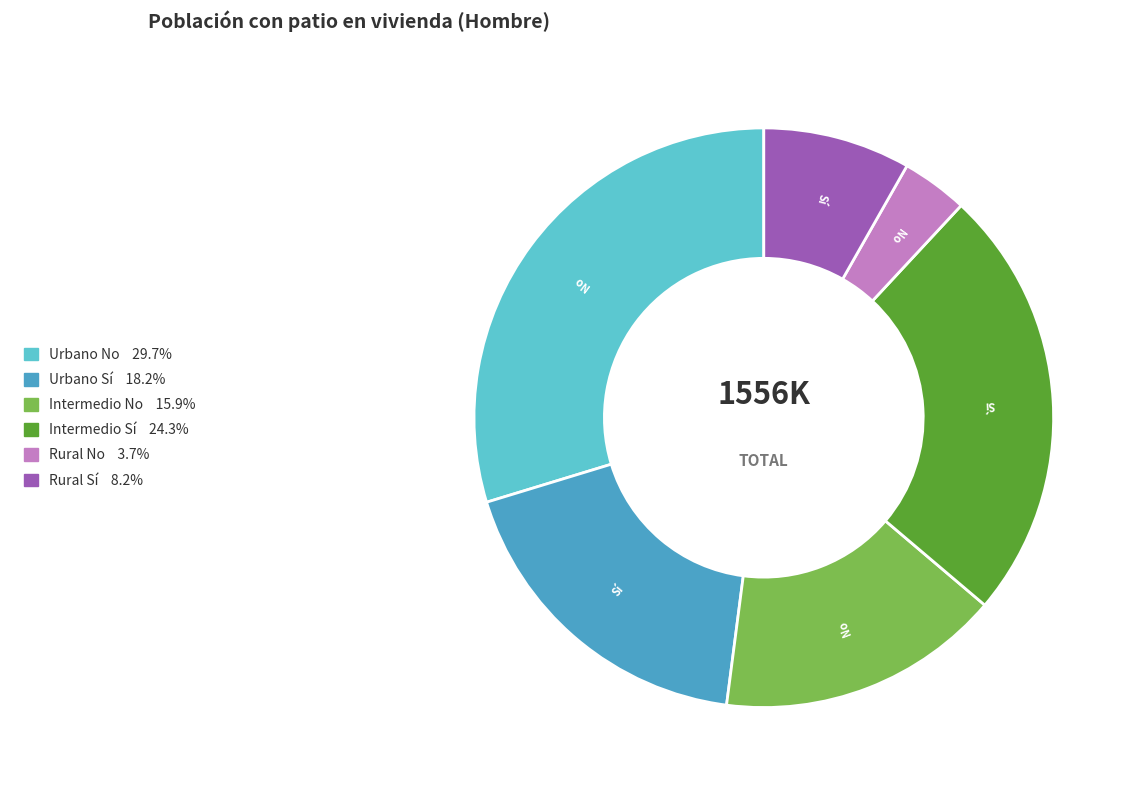

How many slices are in this pie chart?

6